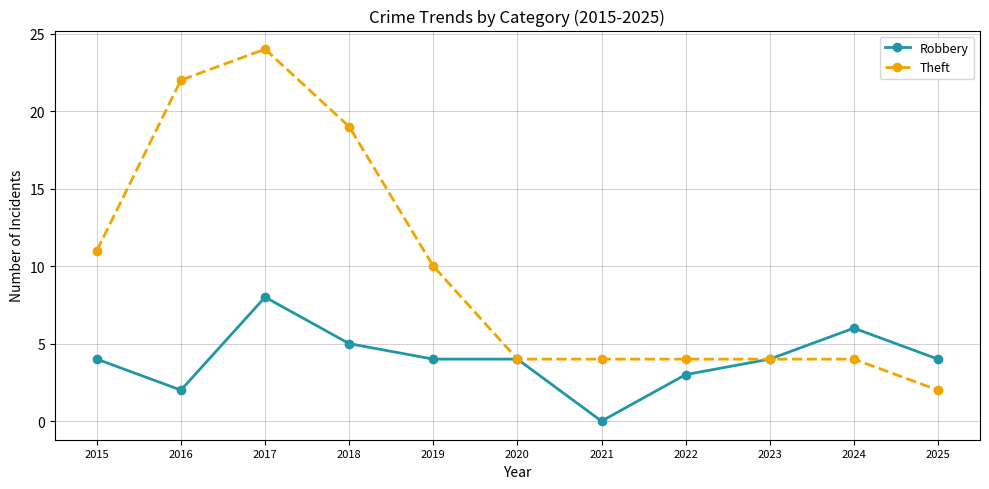

Which series has the largest total across all categories?

Theft